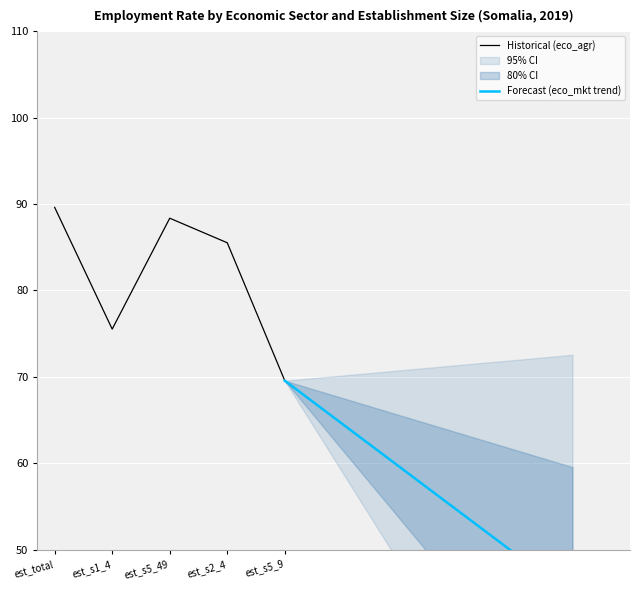

List the labels in order of Historical (eco_agr) value, largest first.

est_total, est_s5_49, est_s2_4, est_s1_4, est_s5_9